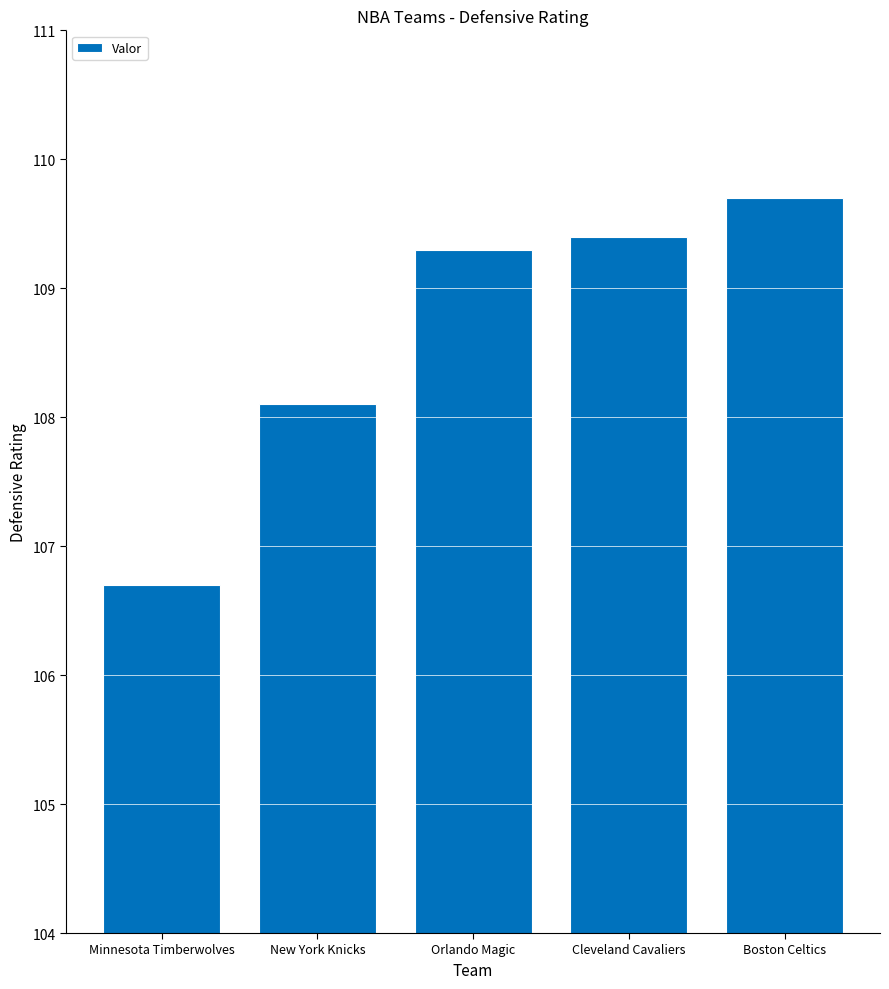

What is the ratio of the value at Minnesota Timberwolves to the value at Orlando Magic?

1.0